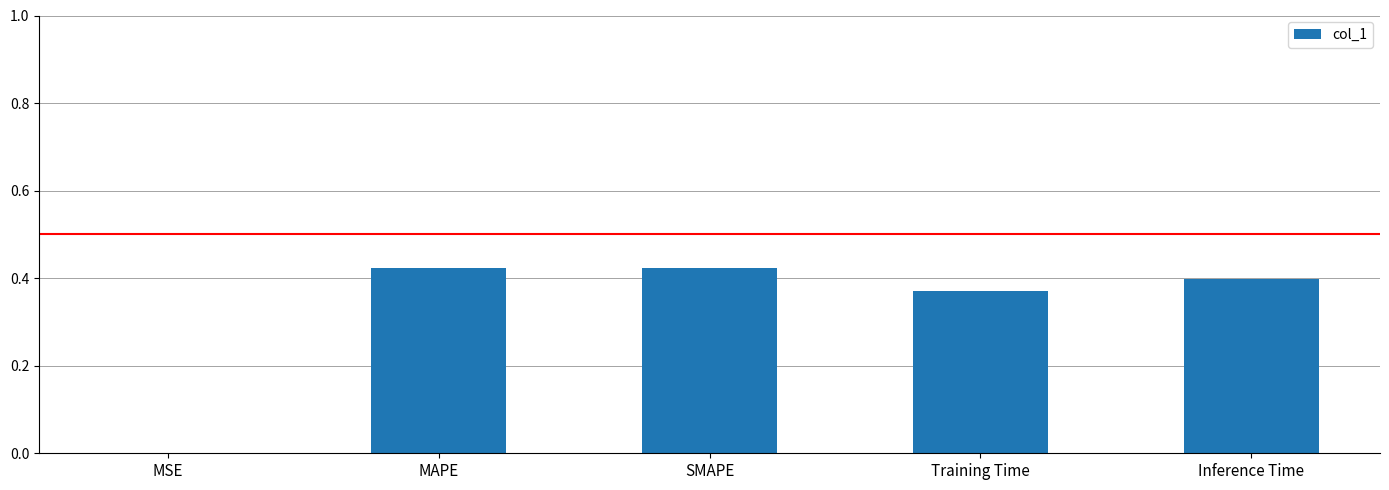

Is it true that the value at Inference Time is 0.7?

False